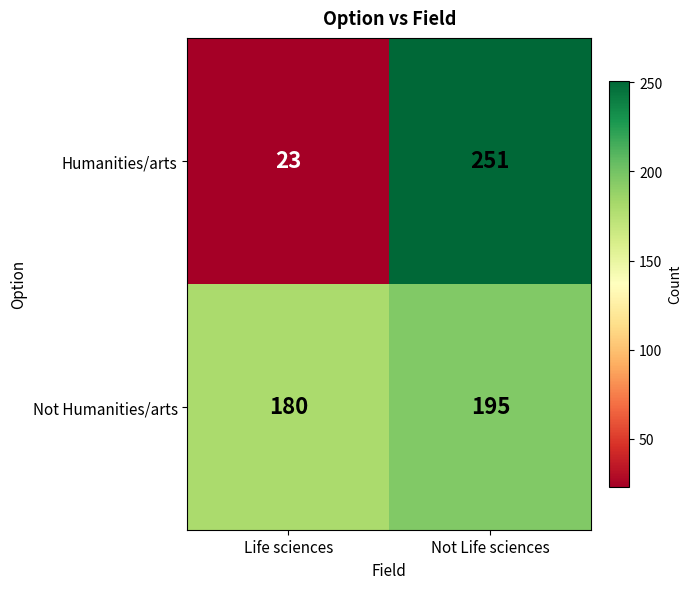

Which series has the largest total across all categories?

Not Humanities/arts